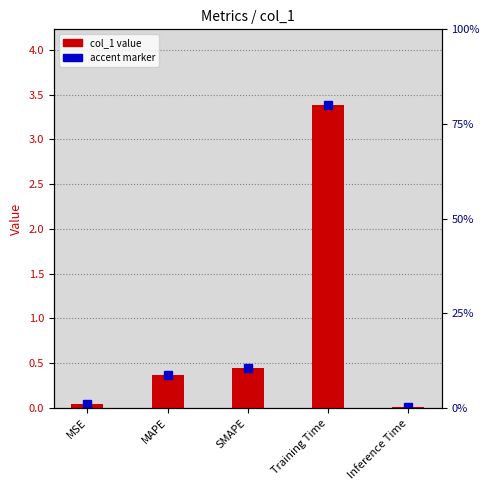

The chart shows a value of 0.5 at MAPE. True or false?

False